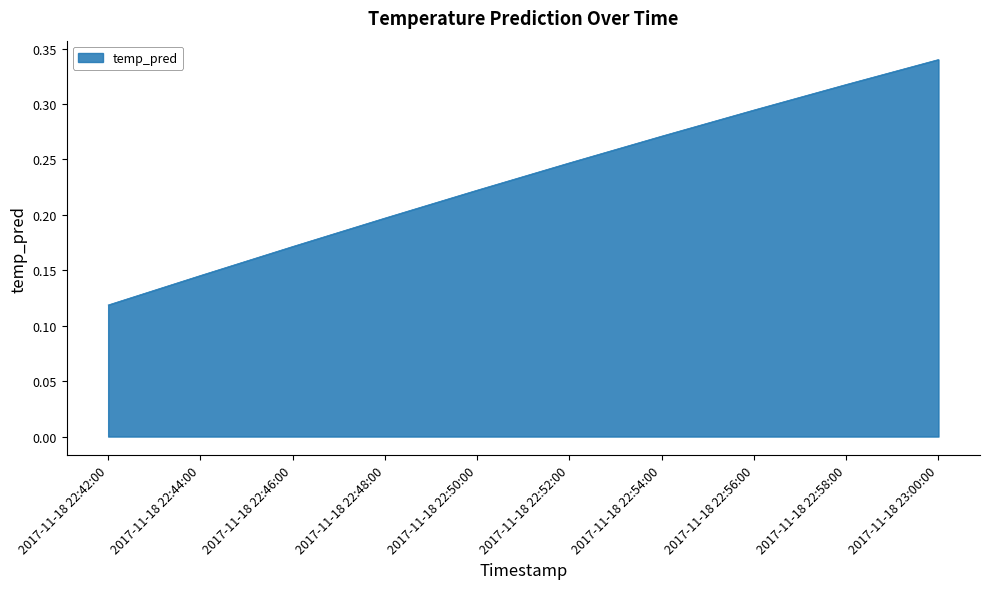

Which category has the lowest value across all series?

2017-11-18 22:42:00